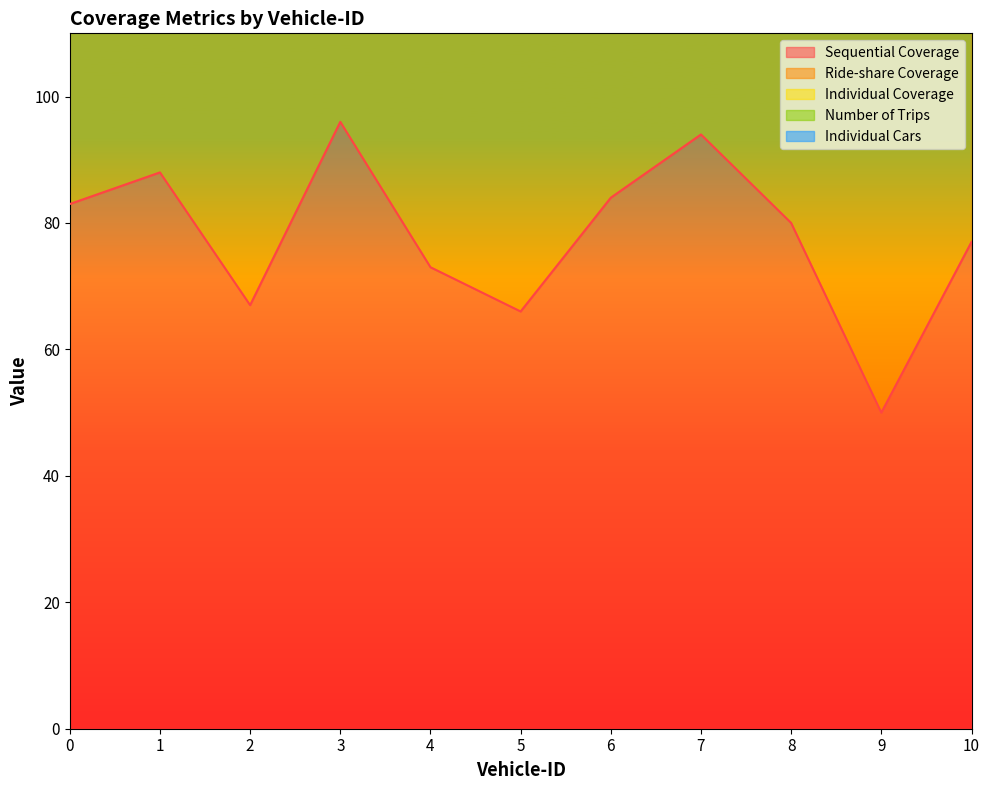

Is the value of Individual Cars at 5 greater than the value of Sequential Coverage at 6?

No